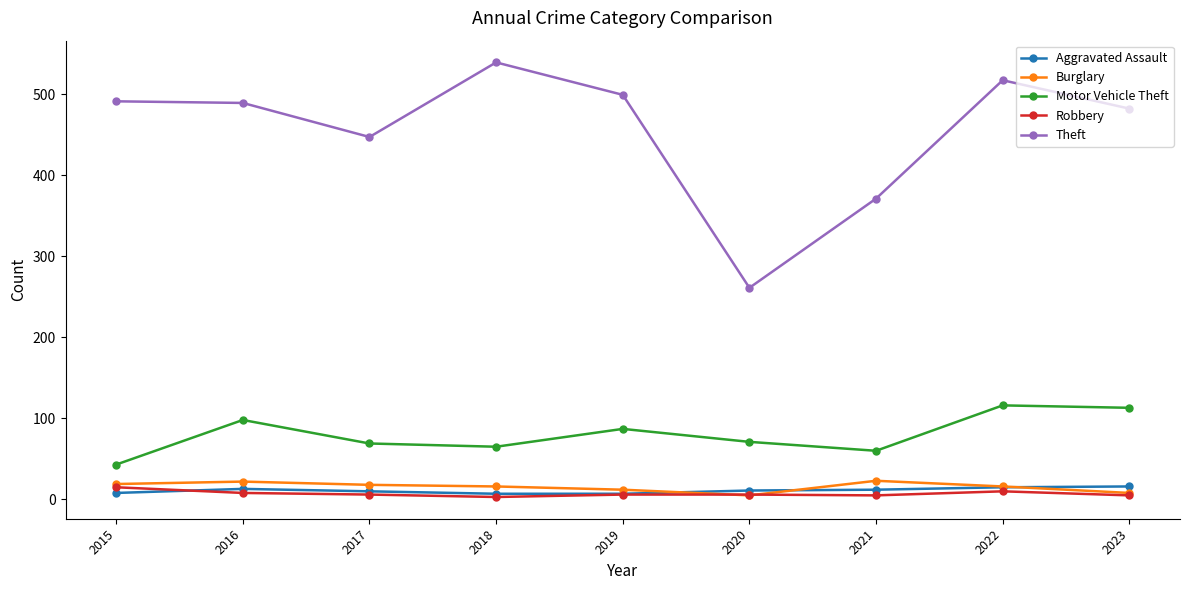

At which label does Theft reach its peak?

2018